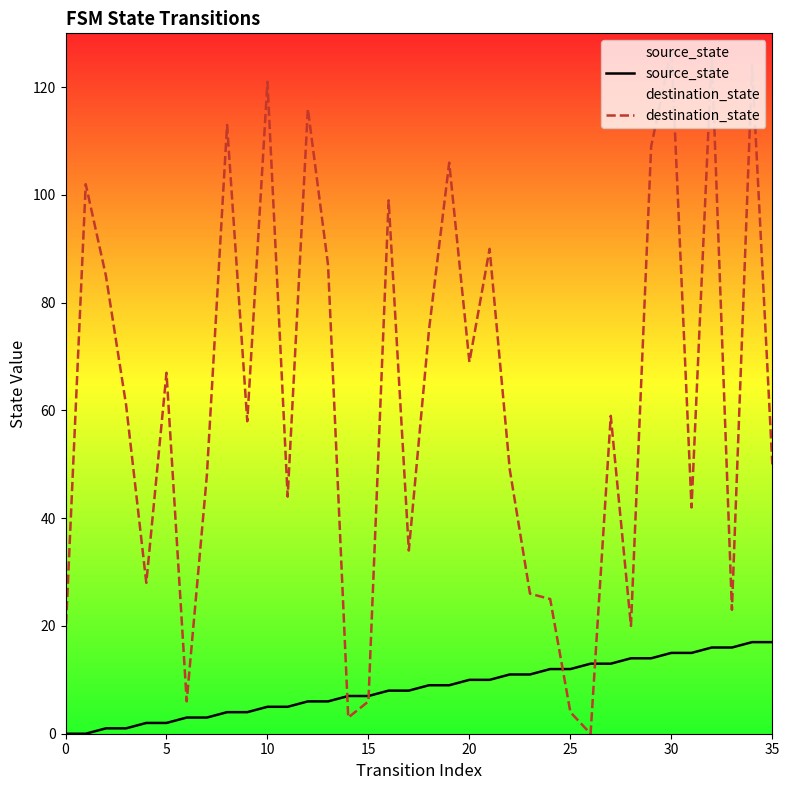

Which series has the largest total across all categories?

destination_state